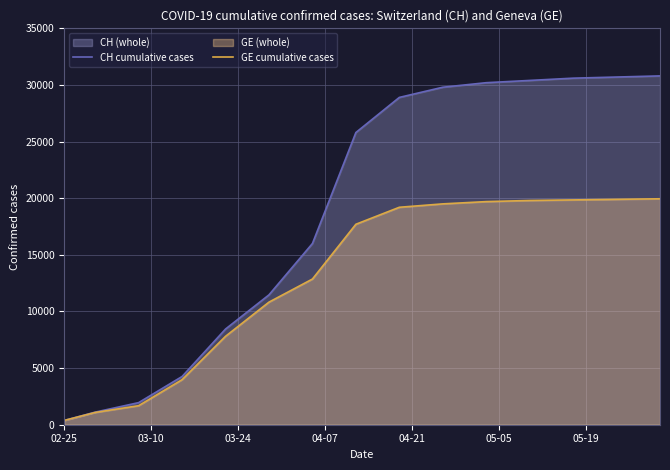

What is the greatest value displayed?

30800